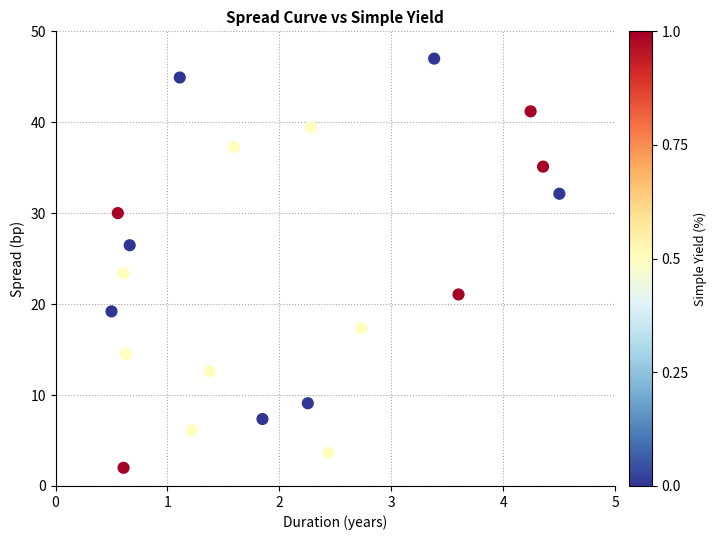

What is the range of Y values (max minus min)?

45.0